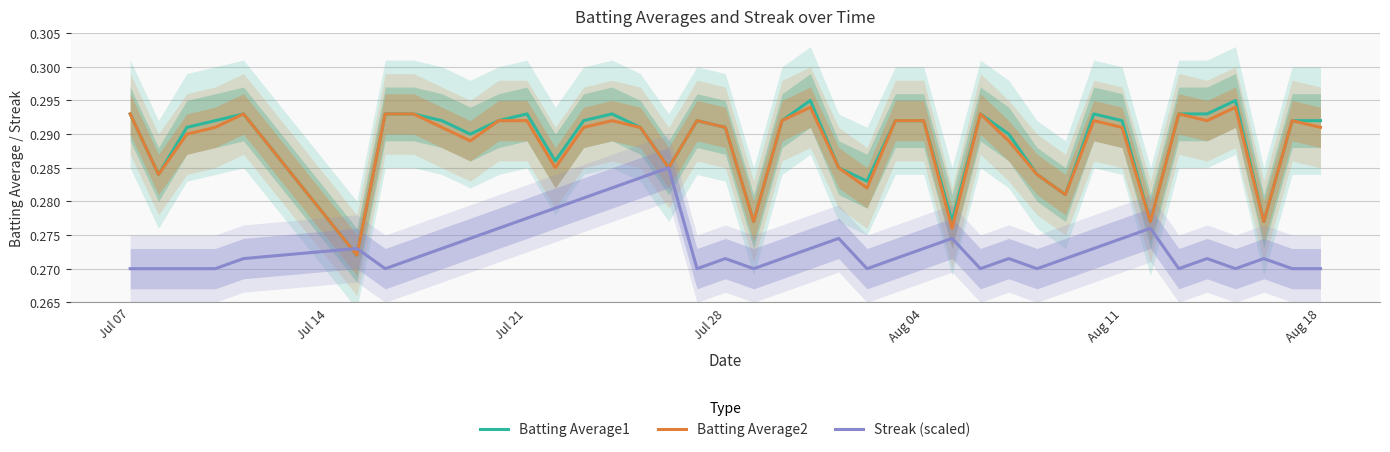

The value of Streak (scaled) at Aug 18 is 0.1. True or false?

False